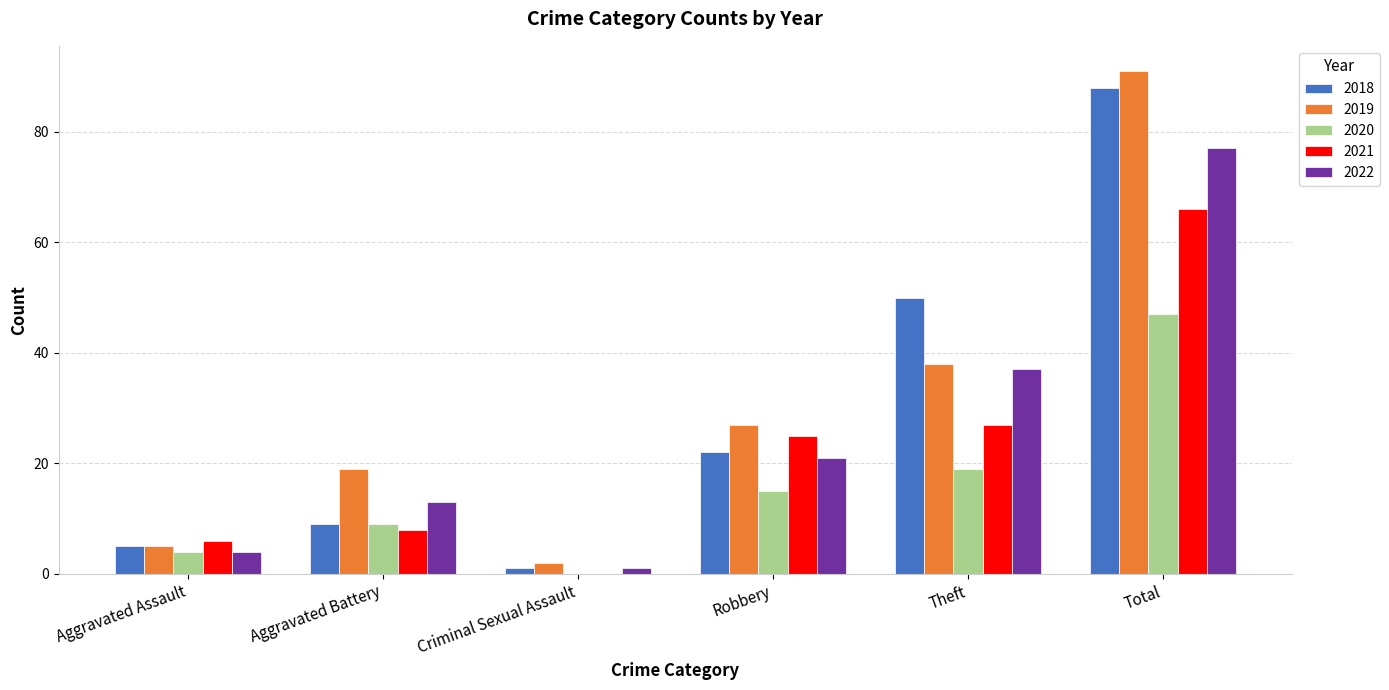

At which category does the chart reach its peak across all series?

Total